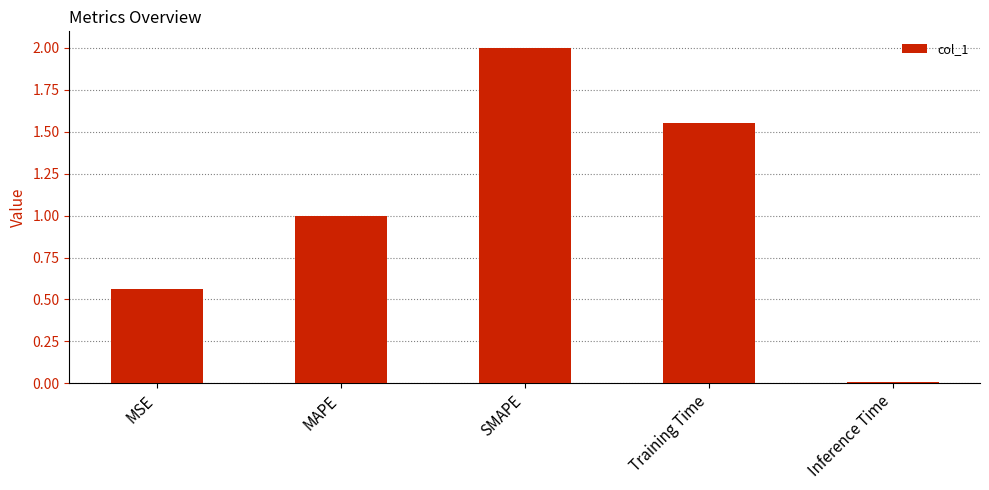

What is the change in value from MAPE to Inference Time?

-1.0